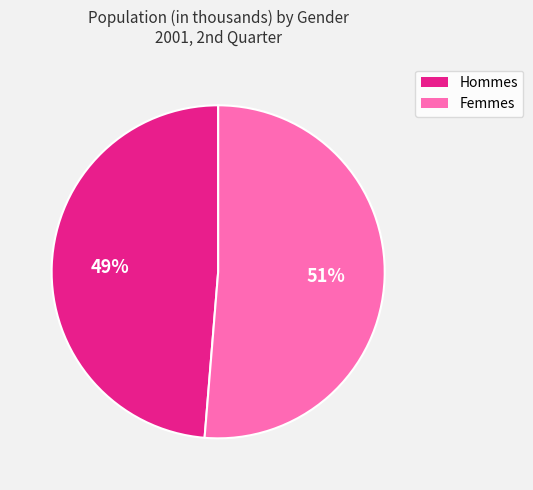

To the nearest percent, what is the average slice percentage?

50%